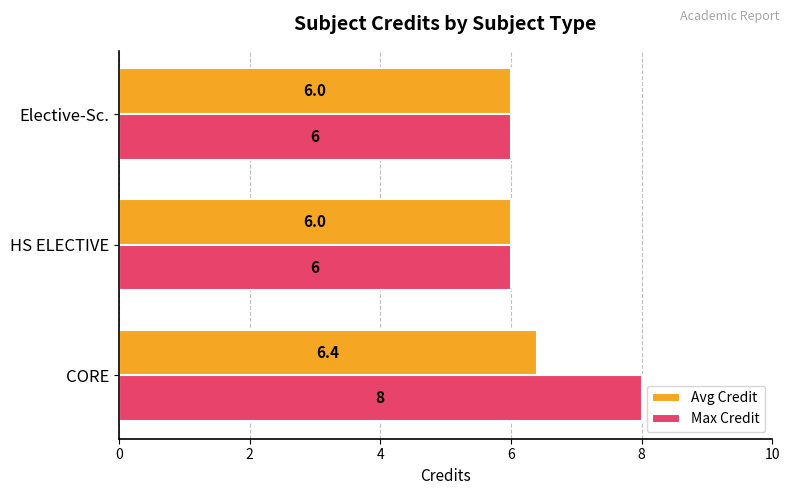

Count the Avg Credit values in the range 6 to 7.

3